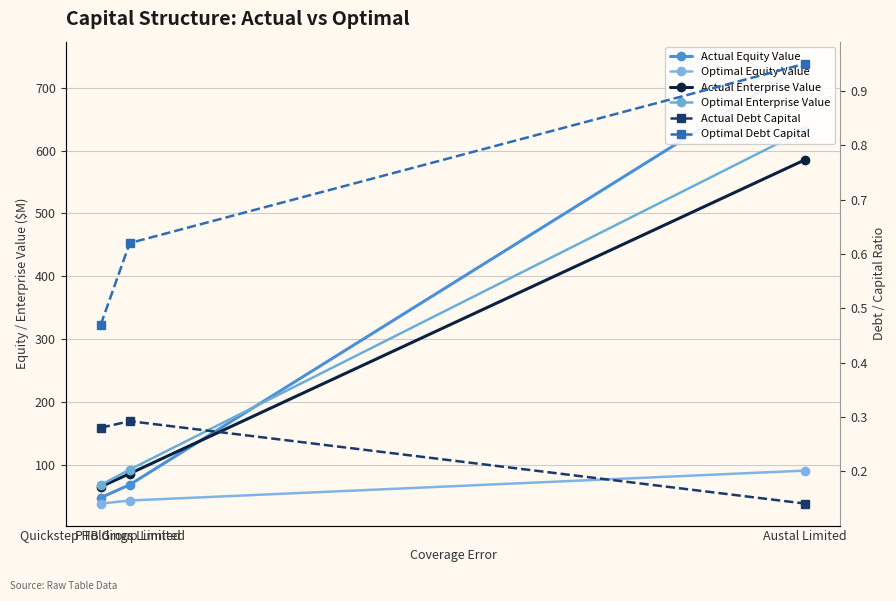

What is the value of the Optimal Equity Value point at the 3rd from the left?

90.6